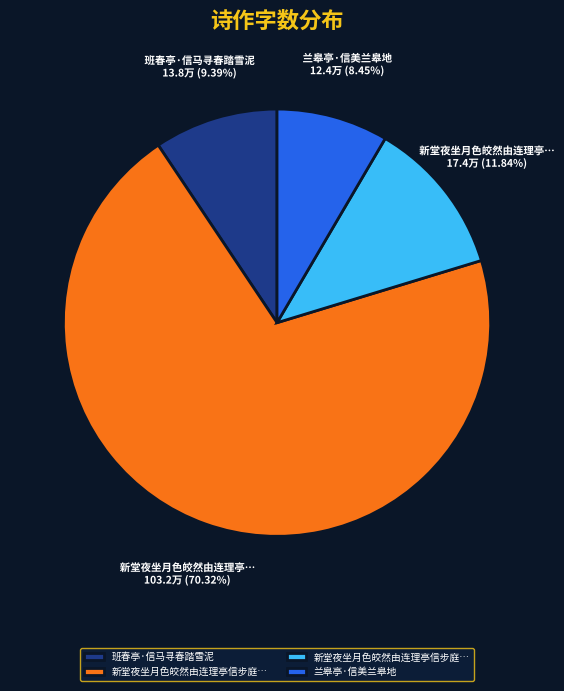

Does any single category account for the majority?

Yes